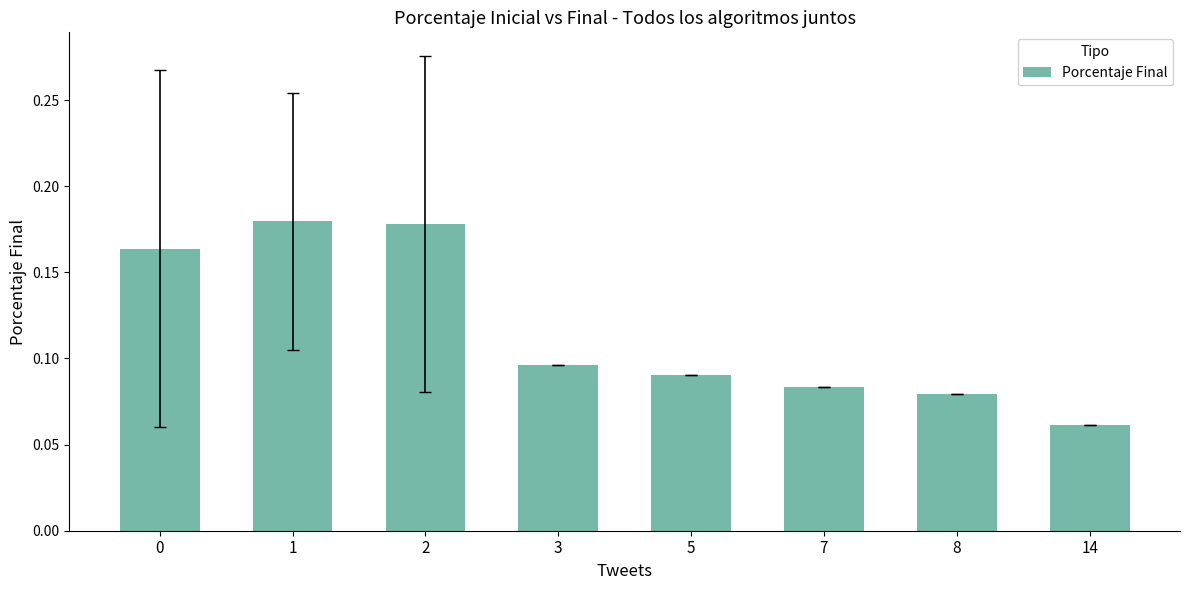

Which label corresponds to the smallest value in the chart?

14